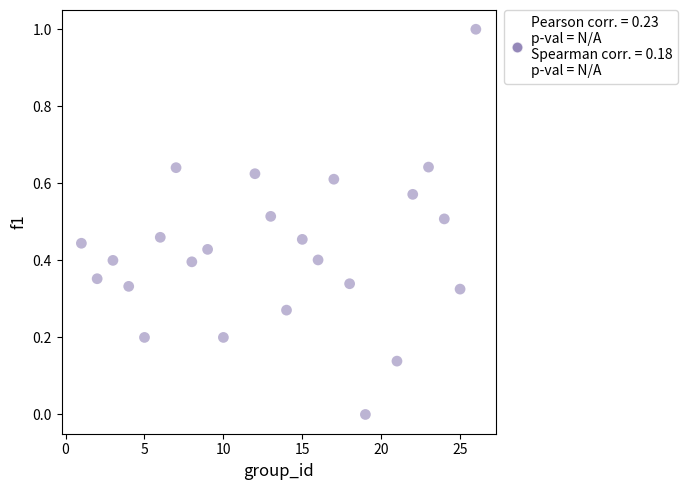

What is the range of Y values (max minus min)?

1.0